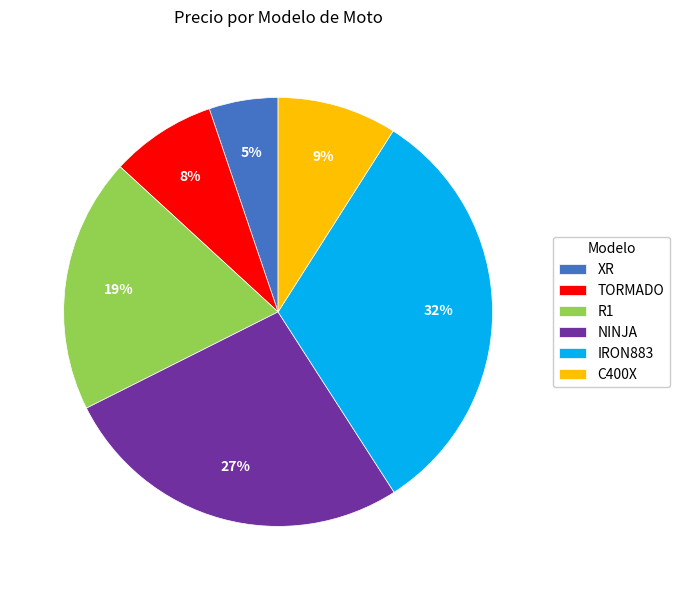

How many segments does this pie chart have?

6